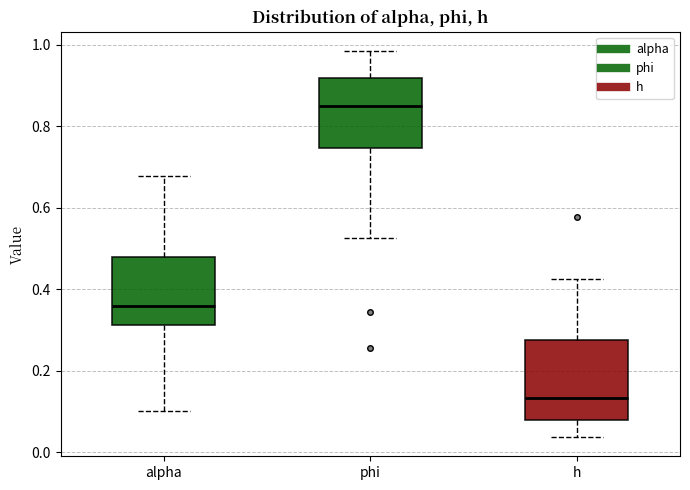

Reading left to right, read every box against the y-axis: the position of its median line, the range the box covers, and the ends of its whiskers. The values are not printed on the chart, so give them approximately, as read against the axis.

alpha: median 0.36, box 0.32 to 0.48, whiskers 0.10 to 0.68
phi: median 0.84, box 0.74 to 0.92, whiskers 0.52 to 0.98
h: median 0.14, box 0.08 to 0.28, whiskers 0.04 to 0.42